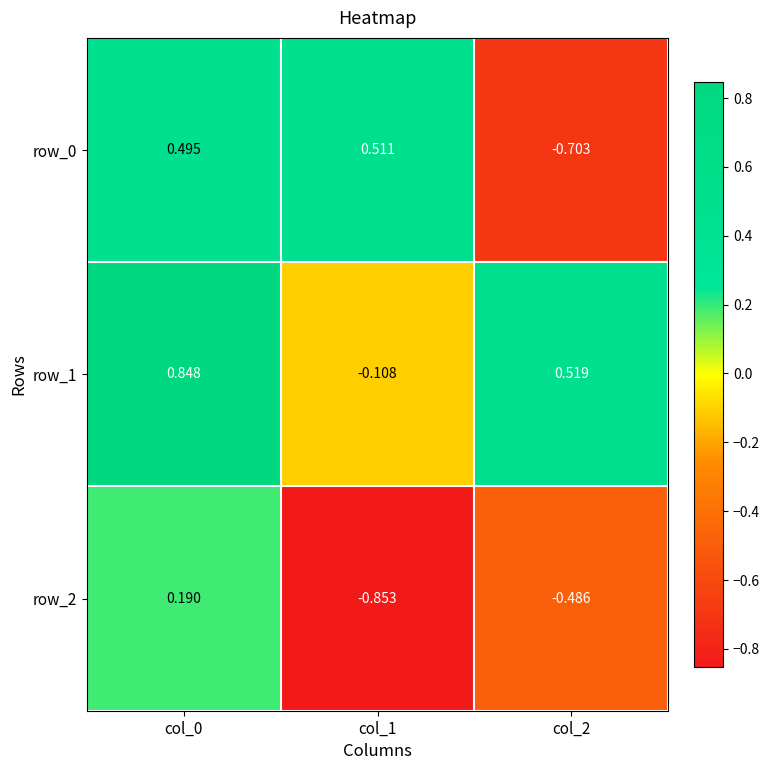

Is the value of row_0 at col_2 greater than the value of row_1 at col_0?

No